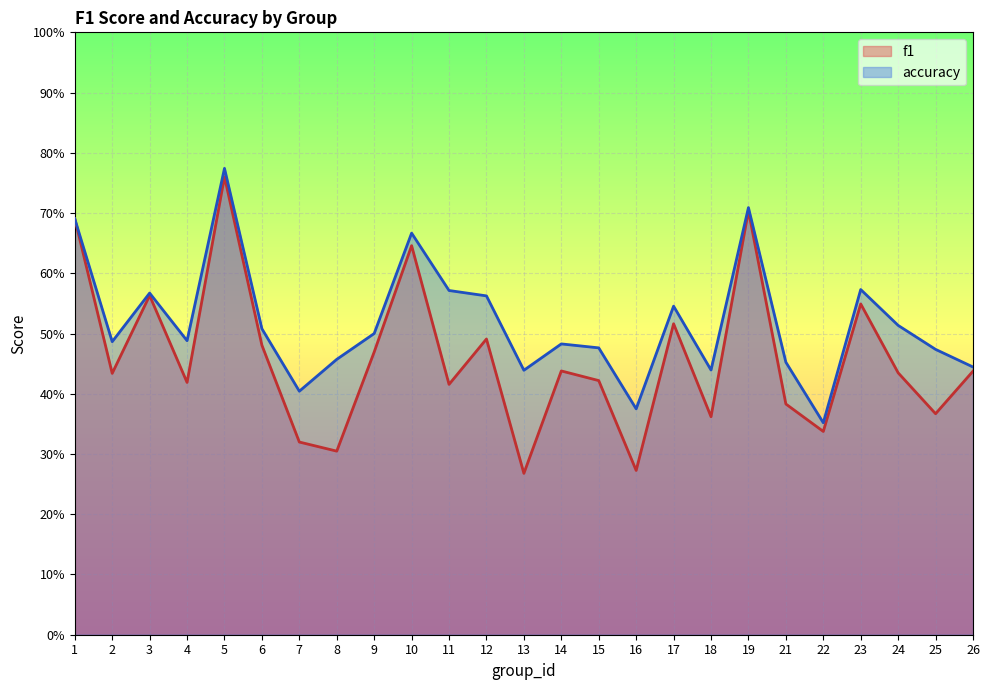

At which category does f1 reach its first local valley?

2